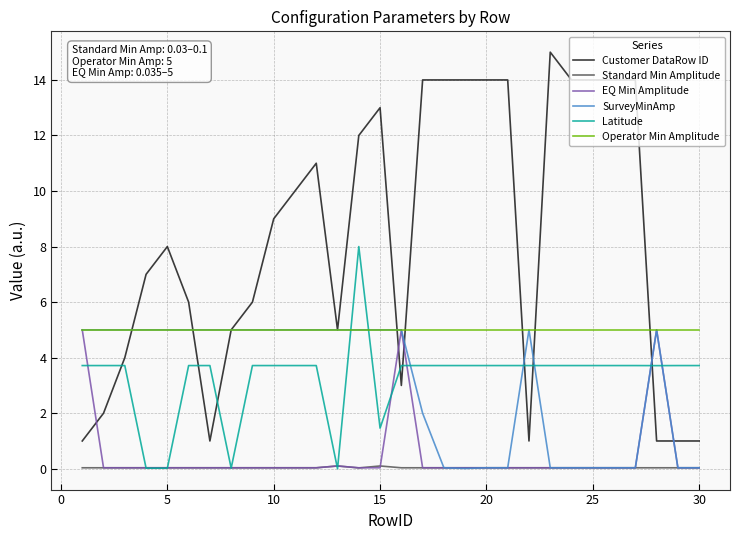

Which series has the largest total across all categories?

Customer DataRow ID